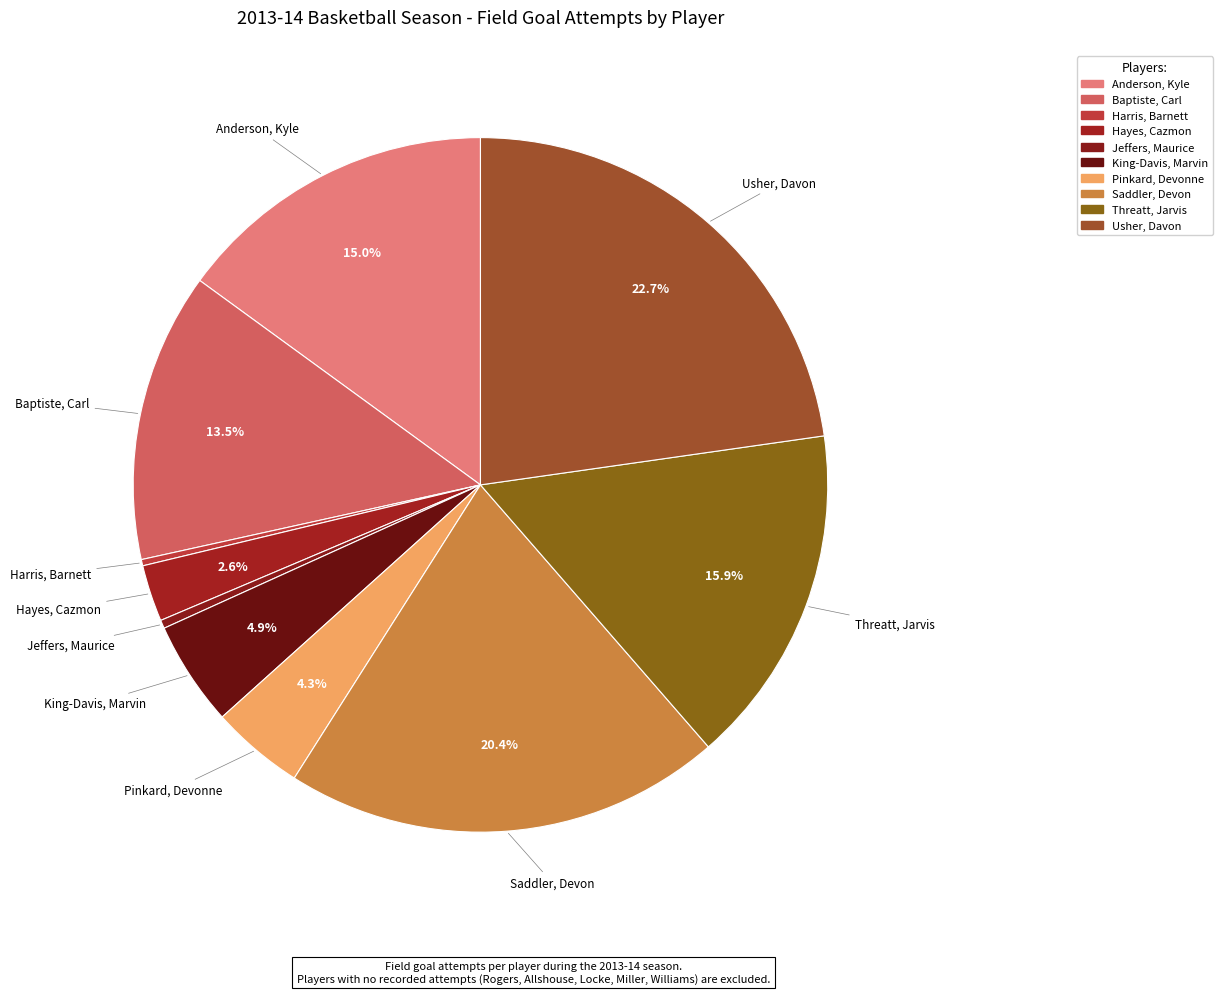

Count the number of slices in the pie.

10